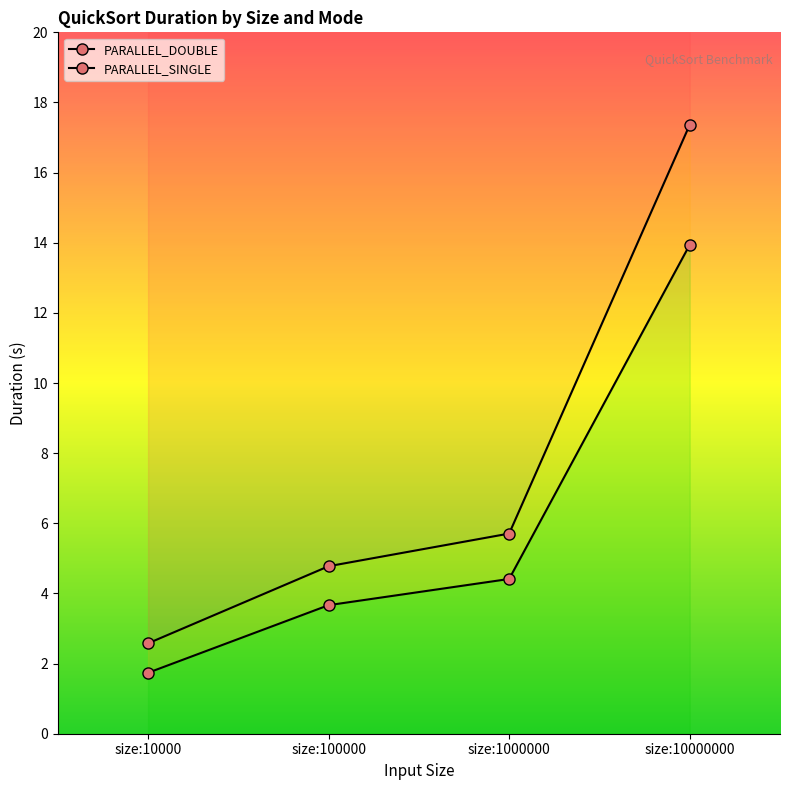

What is the value of the PARALLEL_DOUBLE point at the 4th from the left?

17.4